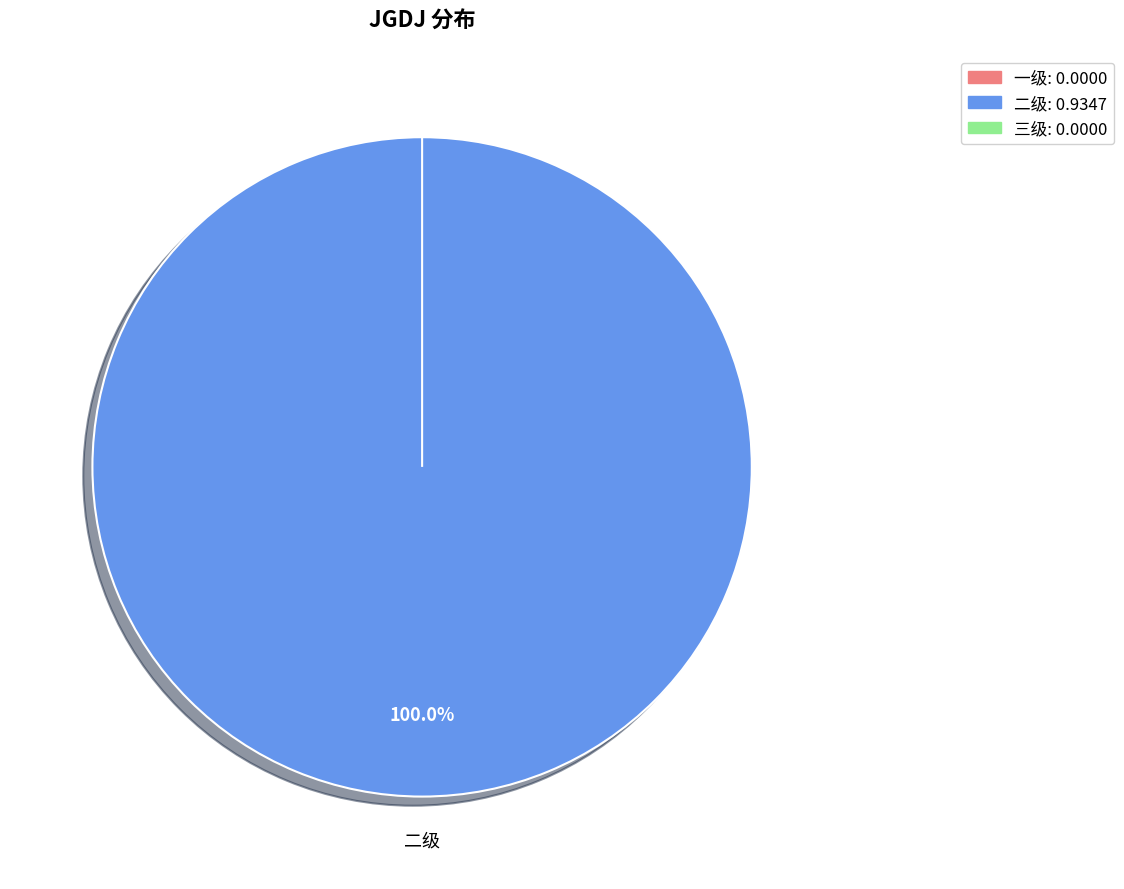

How many slices are in this pie chart?

3